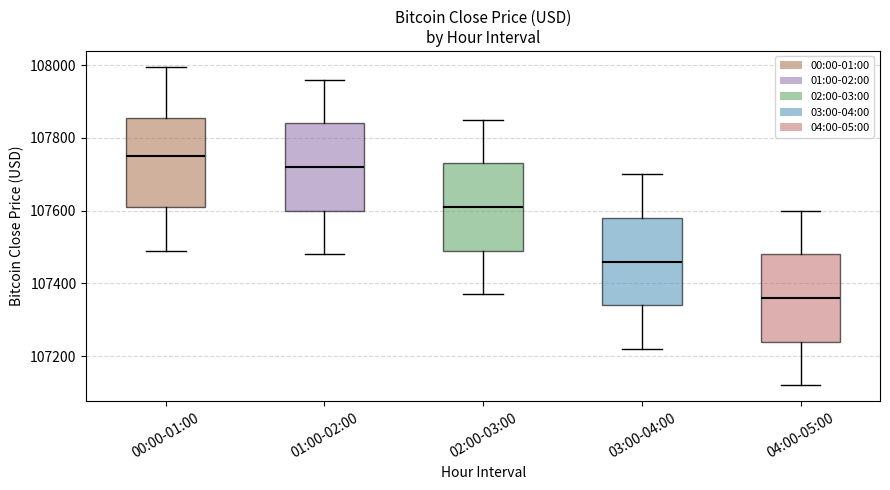

Reading left to right, transcribe this box plot: for each box, give where its median line is, the range the box spans, and where its two whiskers end, as read against the y-axis. The values are not printed on the chart, so give them approximately, as read against the axis.

00:00-01:00: median 107760, box 107600 to 107860, whiskers 107480 to 108000
01:00-02:00: median 107720, box 107600 to 107840, whiskers 107480 to 107960
02:00-03:00: median 107620, box 107500 to 107740, whiskers 107380 to 107860
03:00-04:00: median 107460, box 107340 to 107580, whiskers 107220 to 107700
04:00-05:00: median 107360, box 107240 to 107480, whiskers 107120 to 107600